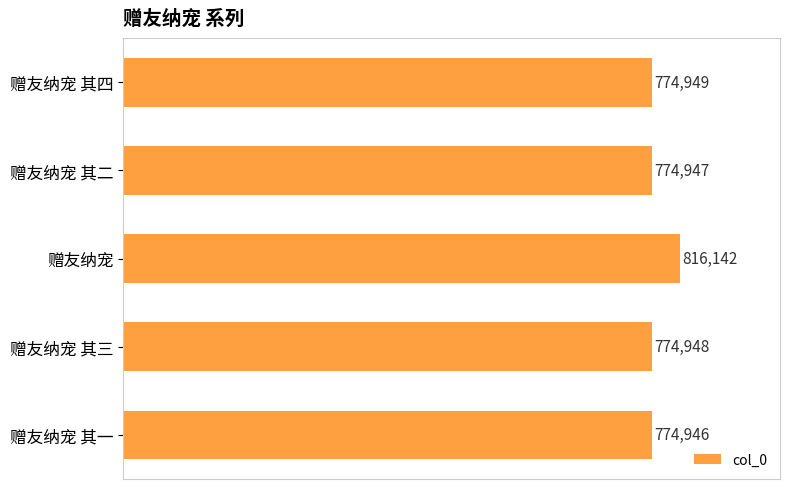

Count the number of categories in the chart.

5